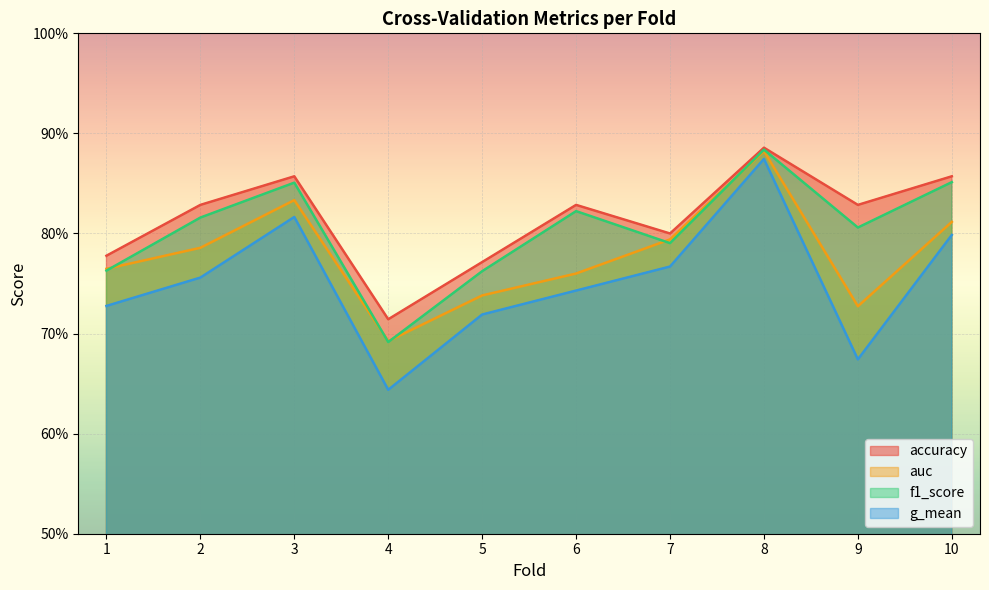

Rank the series at 9 from highest to lowest value.

accuracy, f1_score, auc, g_mean